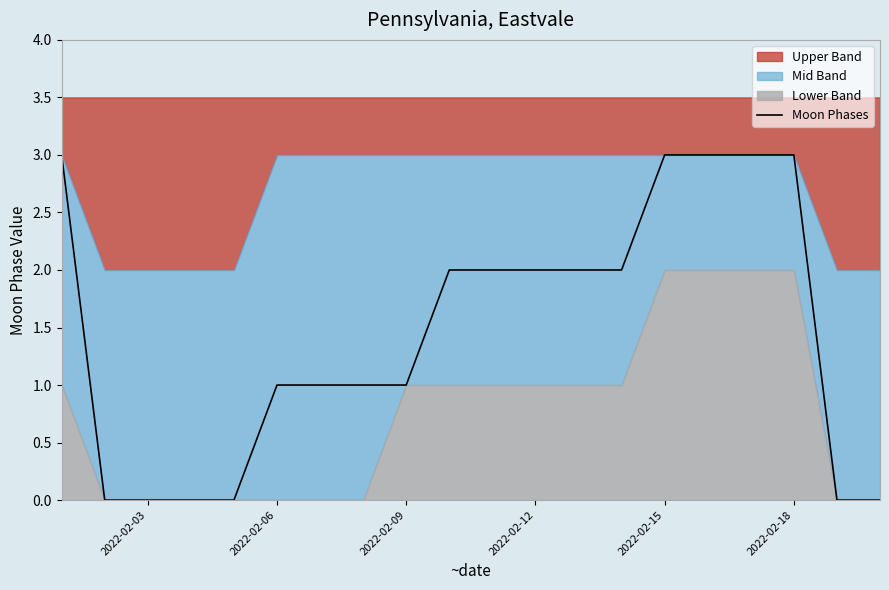

How many data points are above 2?

5